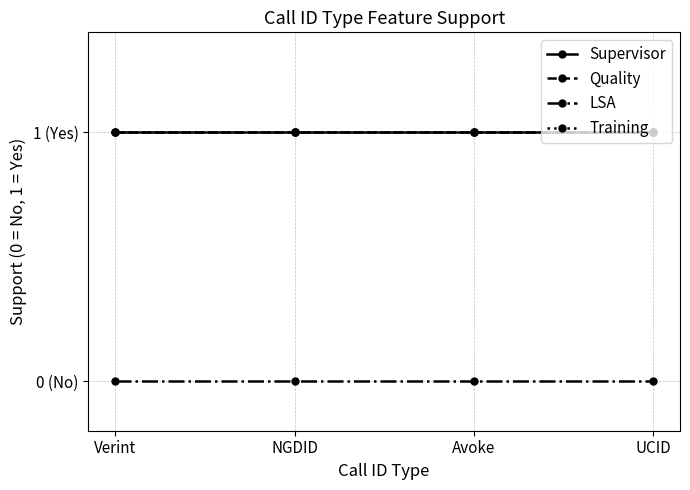

Is this an area chart (filled region under the line)?

No